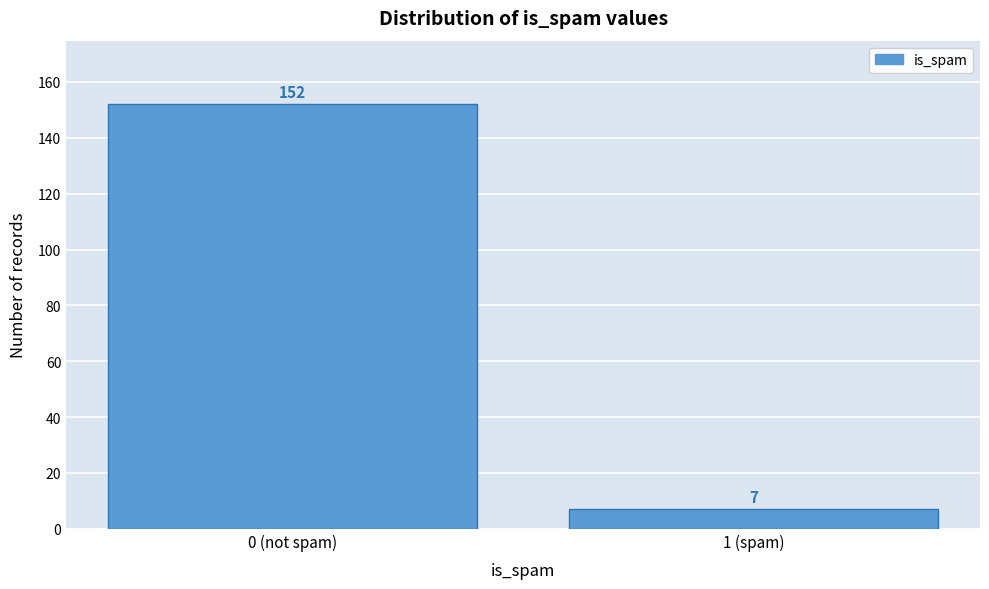

Reading left to right, transcribe all the data shown in this chart.

152	7